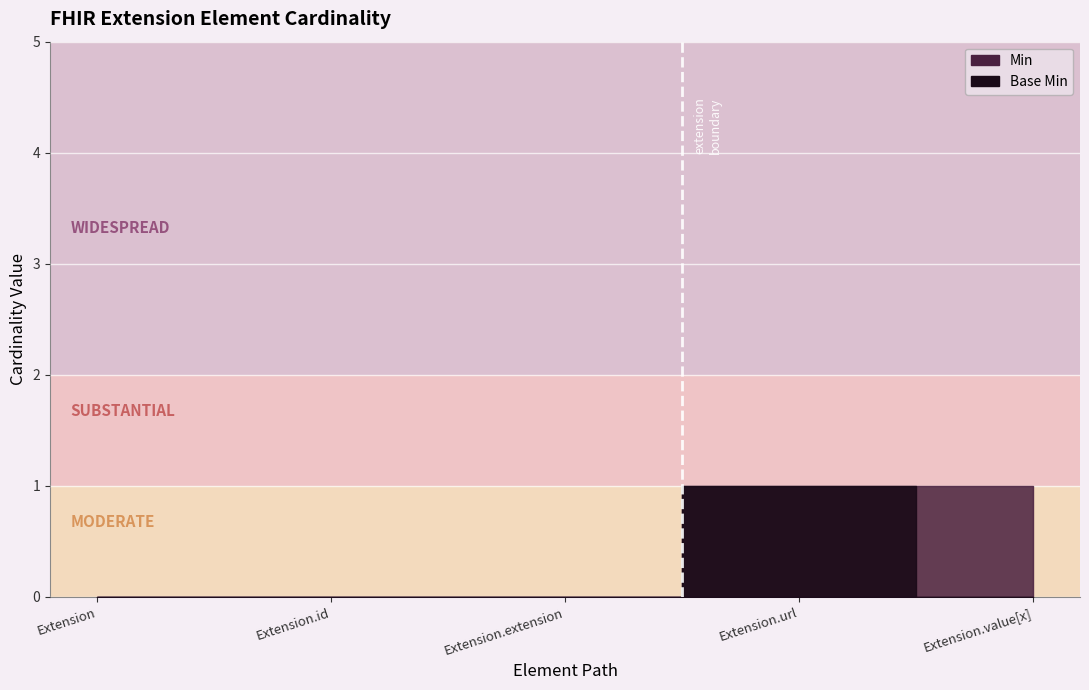

True or false: Min and Base Min intersect in this chart.

False